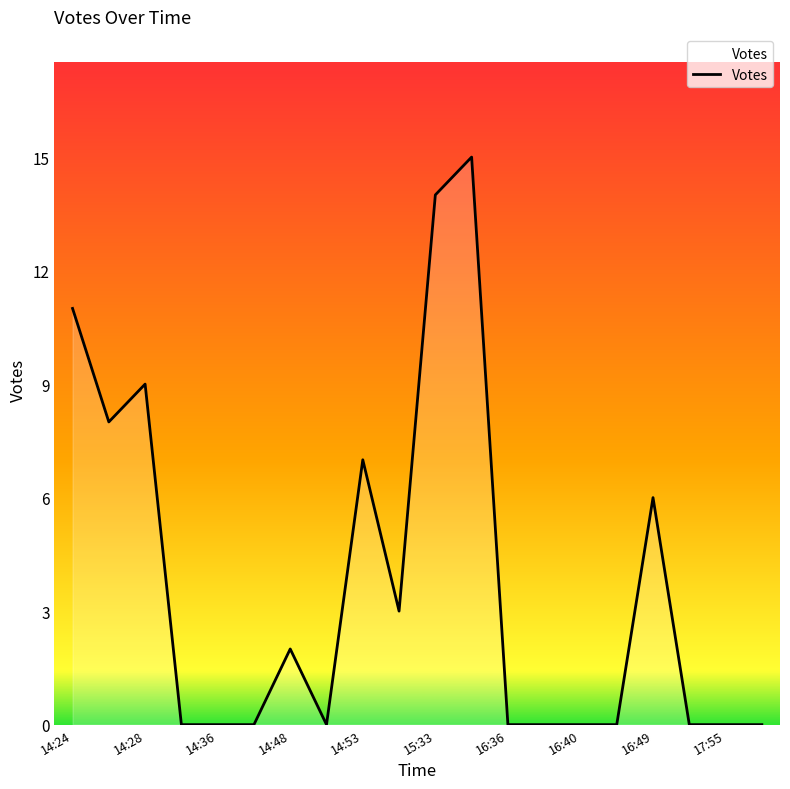

How many lines are shown in the chart?

1